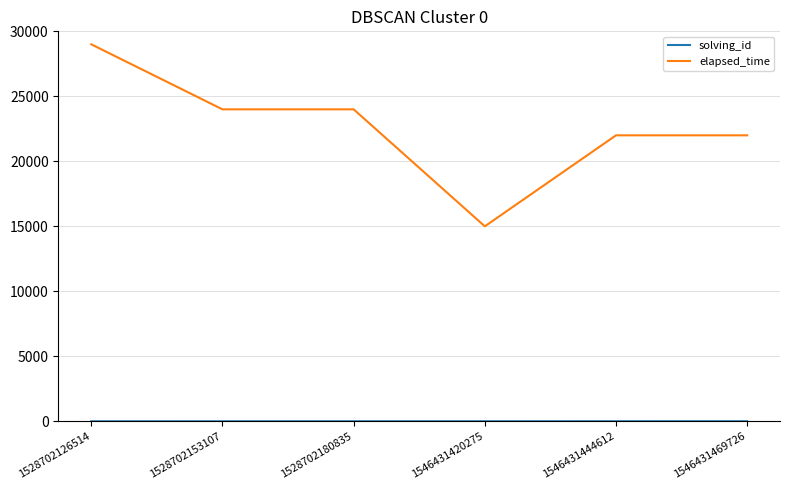

What is the difference between the elapsed_time values at 1528702153107 and 1528702126514?

5000